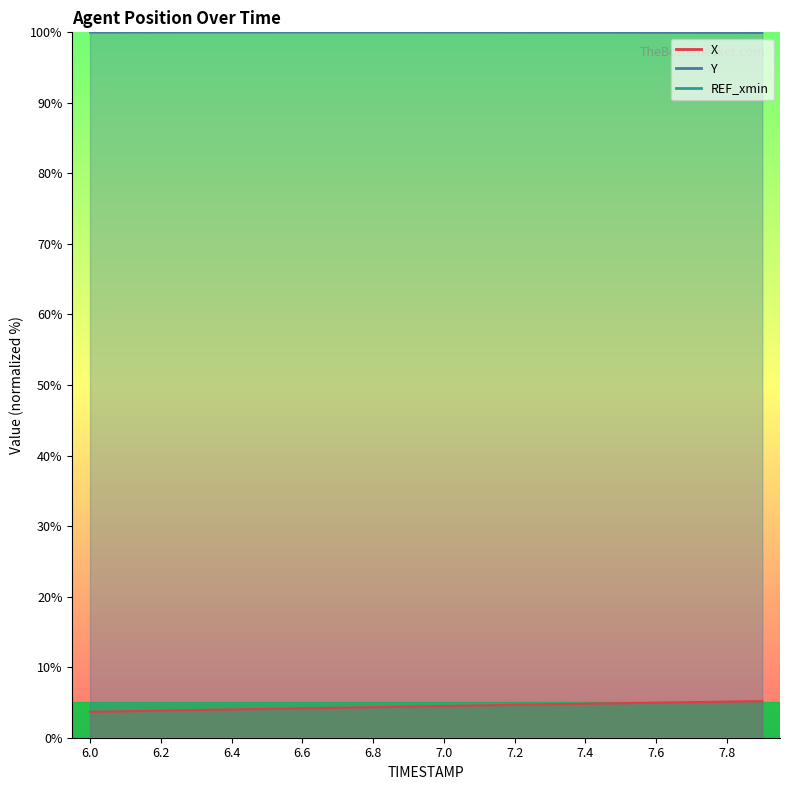

True or false: X and Y cross at least once.

False